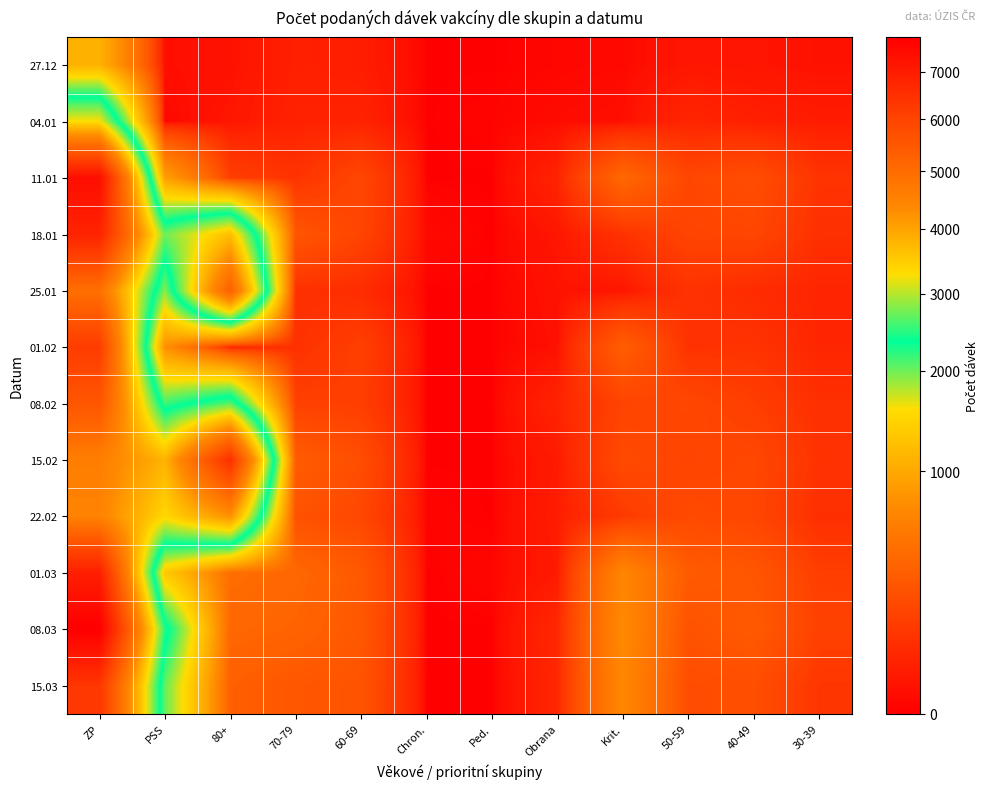

Reading right to left, what are all the values shown in this chart?

27.12: 30-39=14	40-49=18	50-59=20	Krit.=4	Obrana=2	Ped.=0	Chron.=0	60-69=34	70-79=40	80+=13	PSS=9	ZP=1092
04.01: 30-39=31	40-49=39	50-59=55	Krit.=10	Obrana=6	Ped.=1	Chron.=0	60-69=47	70-79=44	80+=20	PSS=3	ZP=3299
11.01: 30-39=102	40-49=231	50-59=188	Krit.=411	Obrana=48	Ped.=0	Chron.=0	60-69=189	70-79=100	80+=151	PSS=913	ZP=7381
18.01: 30-39=88	40-49=186	50-59=177	Krit.=97	Obrana=20	Ped.=0	Chron.=4	60-69=177	70-79=282	80+=3646	PSS=2729	ZP=6807
25.01: 30-39=53	40-49=73	50-59=98	Krit.=18	Obrana=14	Ped.=0	Chron.=0	60-69=75	70-79=90	80+=5281	PSS=1916	ZP=4922
01.02: 30-39=56	40-49=102	50-59=98	Krit.=338	Obrana=11	Ped.=0	Chron.=0	60-69=156	70-79=93	80+=52	PSS=761	ZP=6186
08.02: 30-39=88	40-49=147	50-59=193	Krit.=176	Obrana=49	Ped.=0	Chron.=0	60-69=149	70-79=159	80+=2664	PSS=2153	ZP=5549
15.02: 30-39=98	40-49=195	50-59=177	Krit.=209	Obrana=28	Ped.=0	Chron.=0	60-69=228	70-79=329	80+=6492	PSS=3785	ZP=4571
22.02: 30-39=85	40-49=189	50-59=211	Krit.=130	Obrana=32	Ped.=0	Chron.=1	60-69=194	70-79=260	80+=4223	PSS=3343	ZP=4483
01.03: 30-39=148	40-49=282	50-59=317	Krit.=678	Obrana=27	Ped.=2	Chron.=0	60-69=302	70-79=408	80+=456	PSS=1344	ZP=6929
08.03: 30-39=166	40-49=311	50-59=262	Krit.=715	Obrana=60	Ped.=0	Chron.=0	60-69=295	70-79=380	80+=407	PSS=2475	ZP=7776
15.03: 30-39=111	40-49=233	50-59=228	Krit.=695	Obrana=56	Ped.=0	Chron.=0	60-69=267	70-79=287	80+=349	PSS=2033	ZP=6326